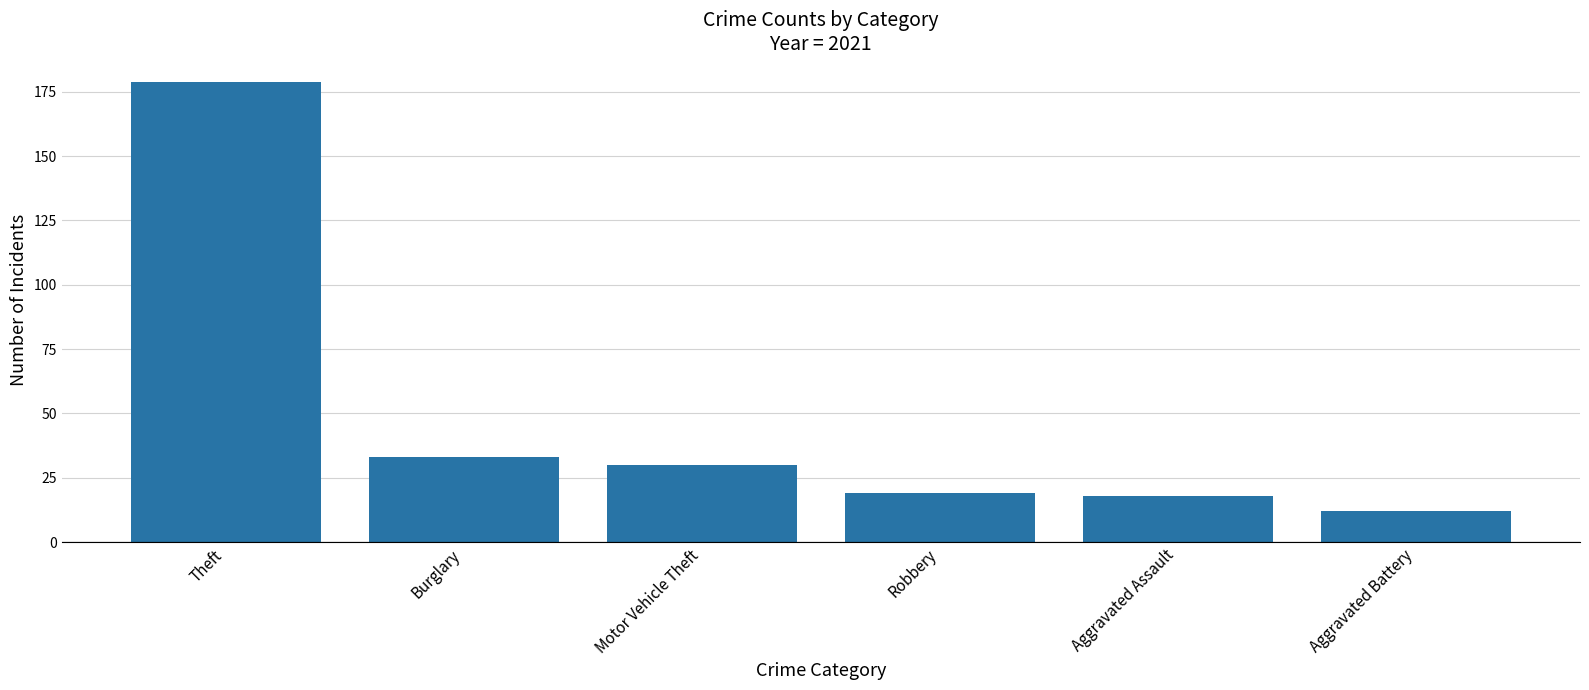

What is the label of the 4th bar from the right?

Motor Vehicle Theft